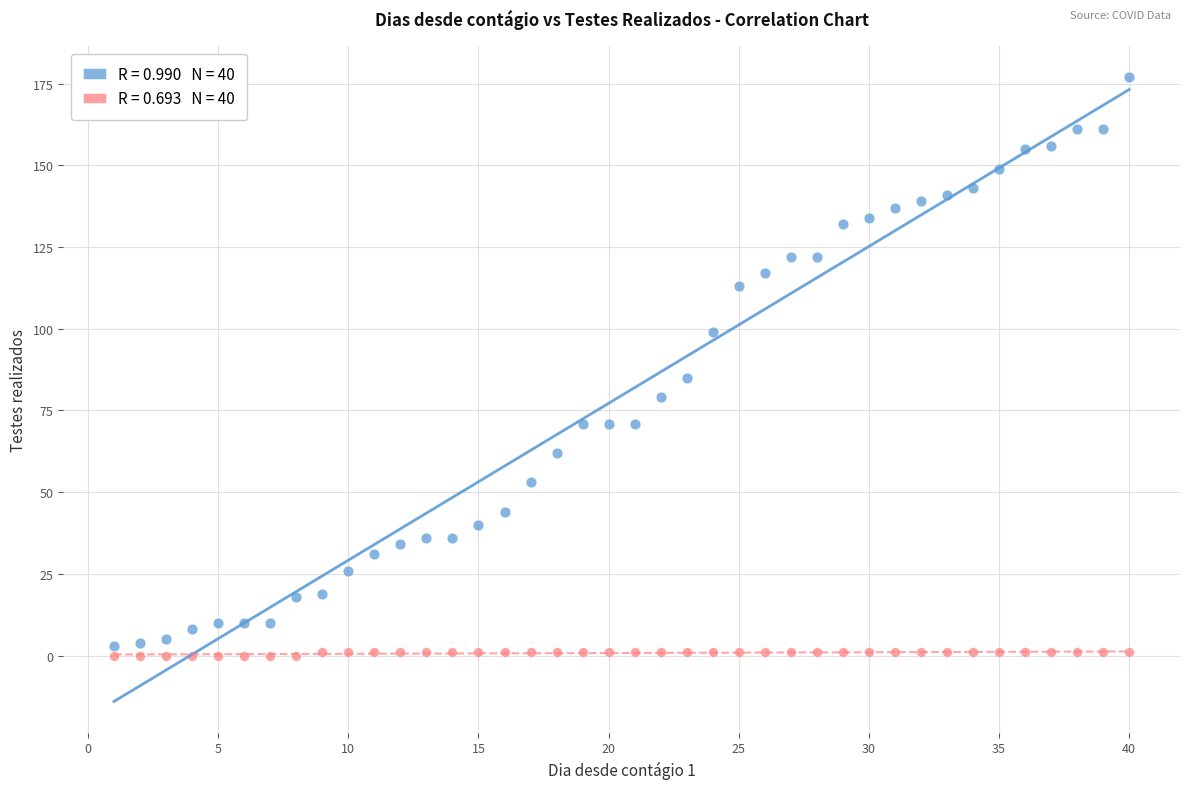

Across all data points, what is the range of X values (max minus min)?

39